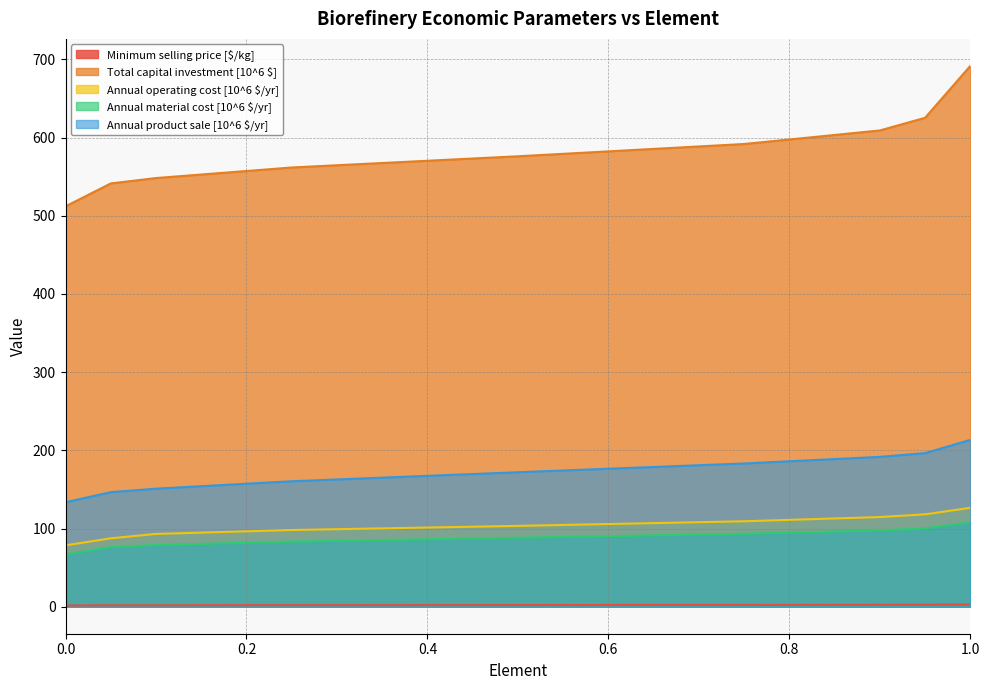

What is the difference between the highest and lowest values at 0.25?

559.9